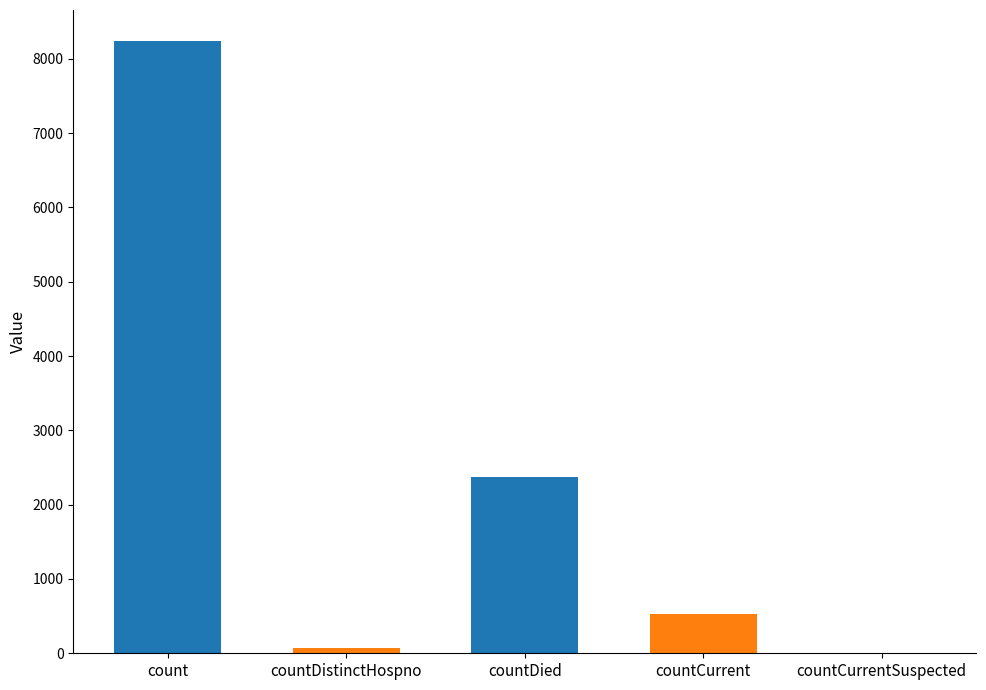

Reading left to right, extract all data points from this chart.

8244	73	2370	528	0